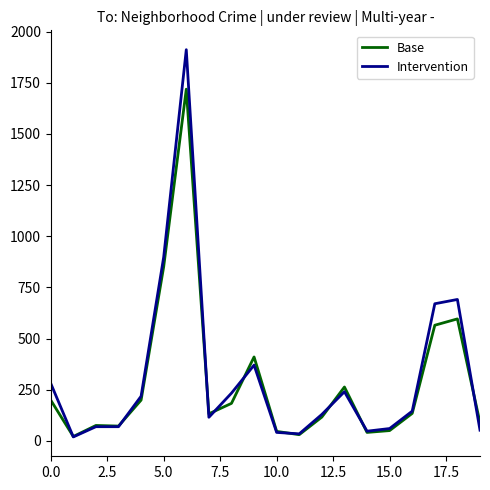

Which series has the largest range (max minus min)?

Intervention